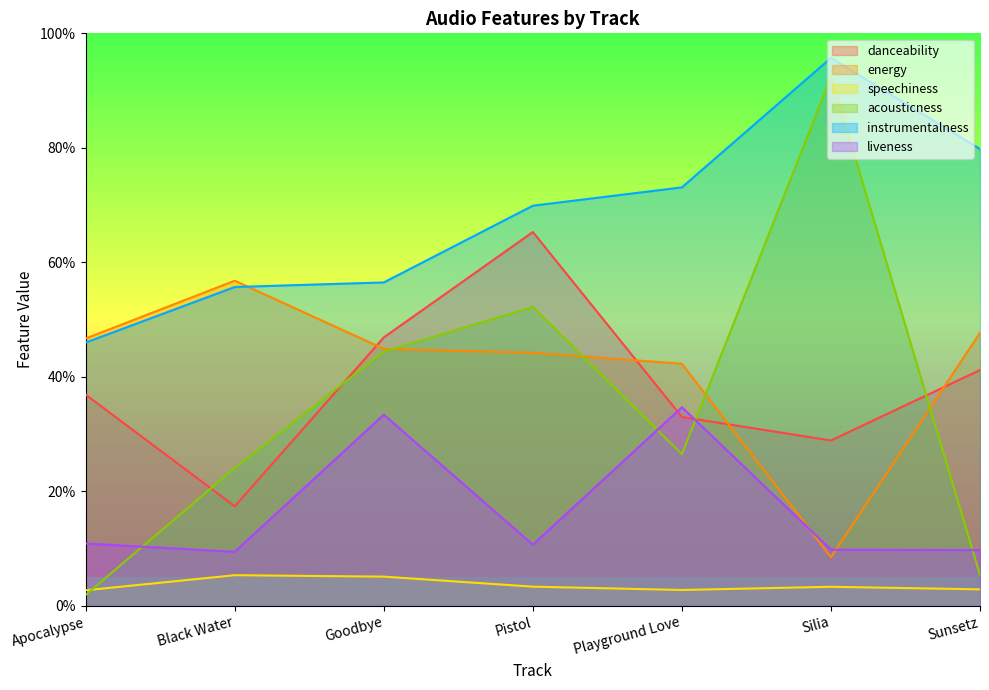

Where is liveness nearest to the value 0?

Black Water